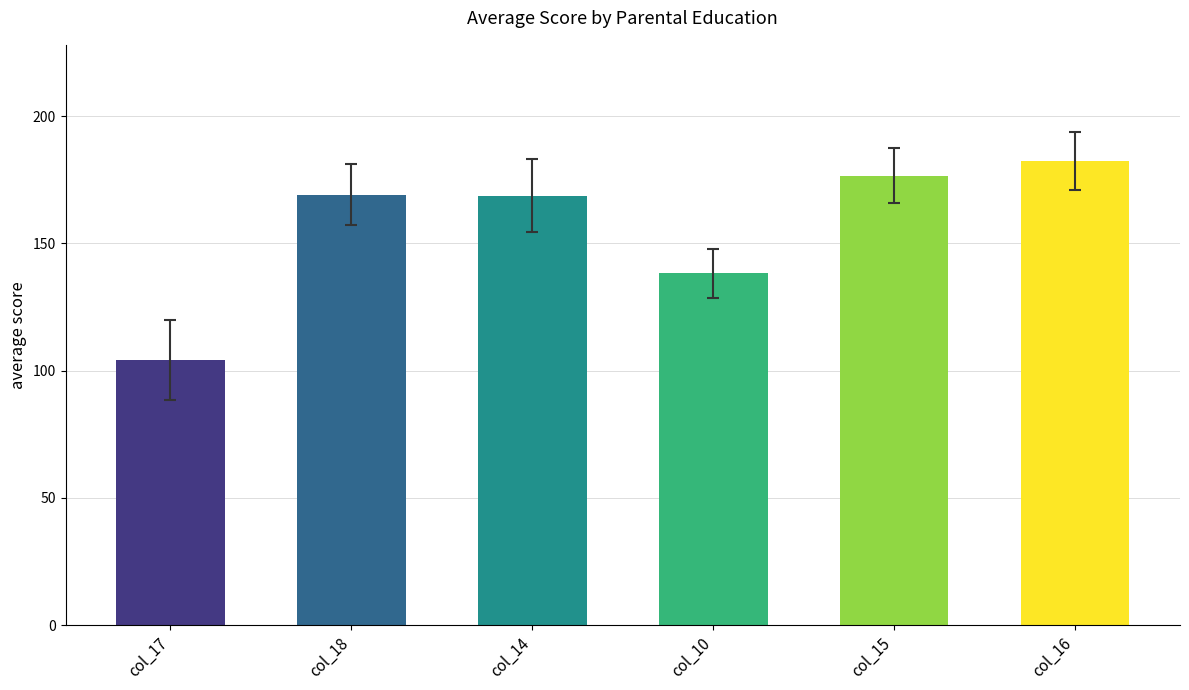

What are all the series names shown in the legend?

col_17, col_18, col_14, col_10, col_15, col_16